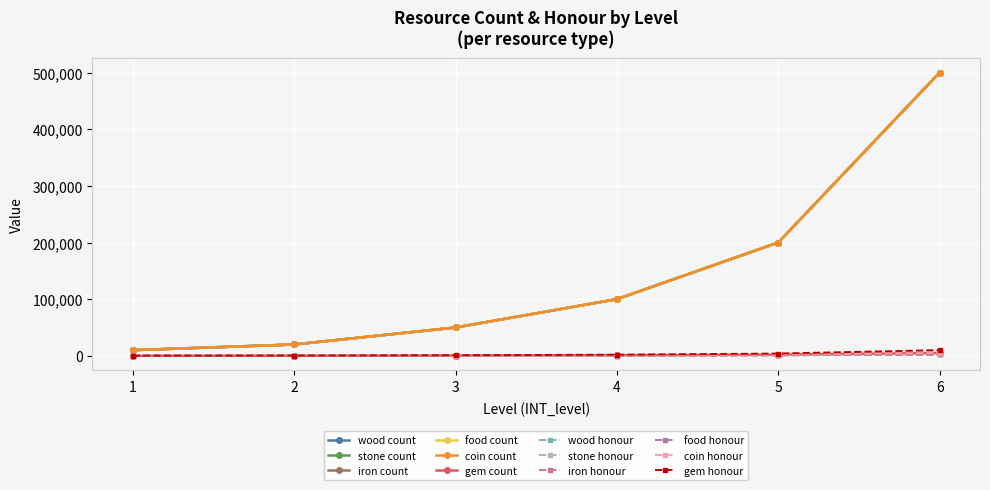

Is this an area chart (filled region under the line)?

No